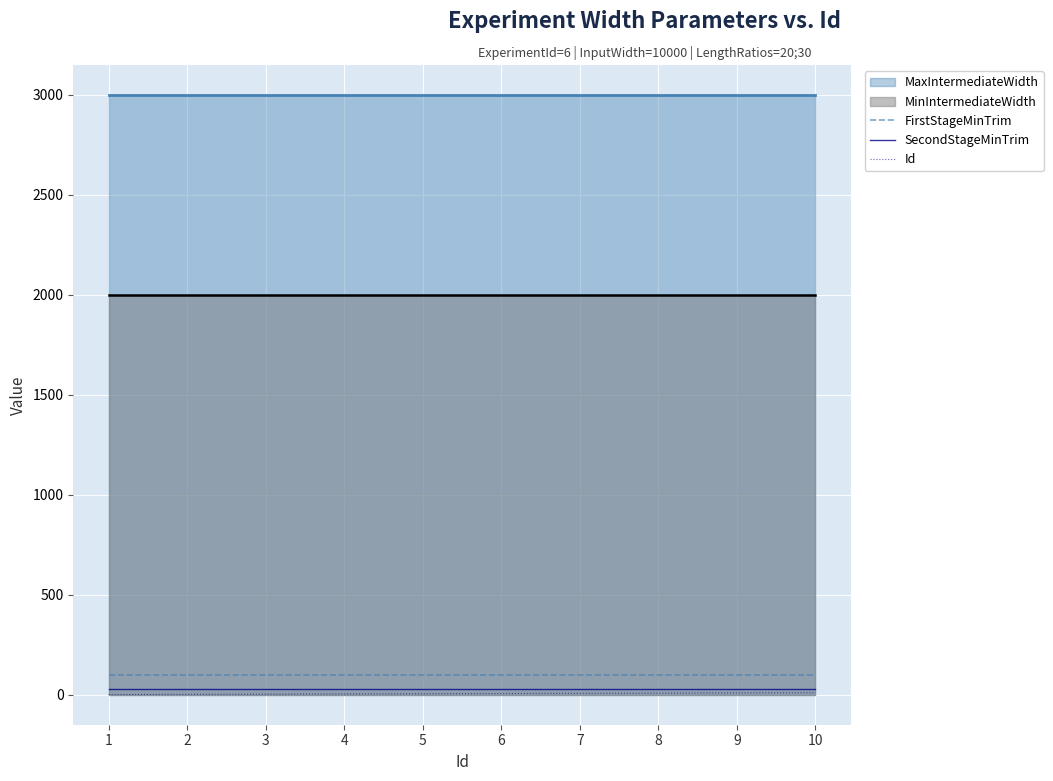

True or false: Id and FirstStageMinTrim cross at least once.

False